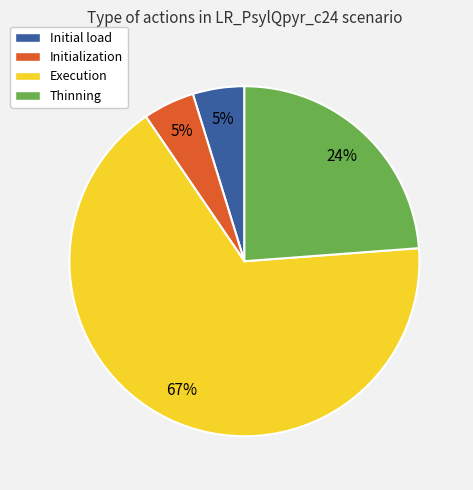

Does any single category account for the majority?

Yes